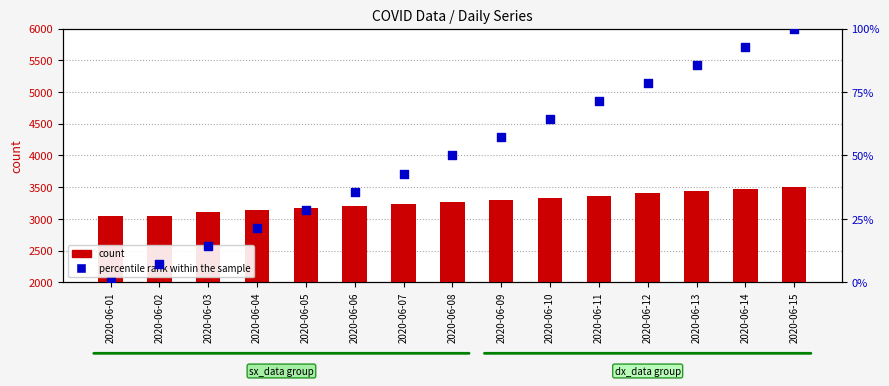

At which category is the sum across all series the highest?

2020-06-15